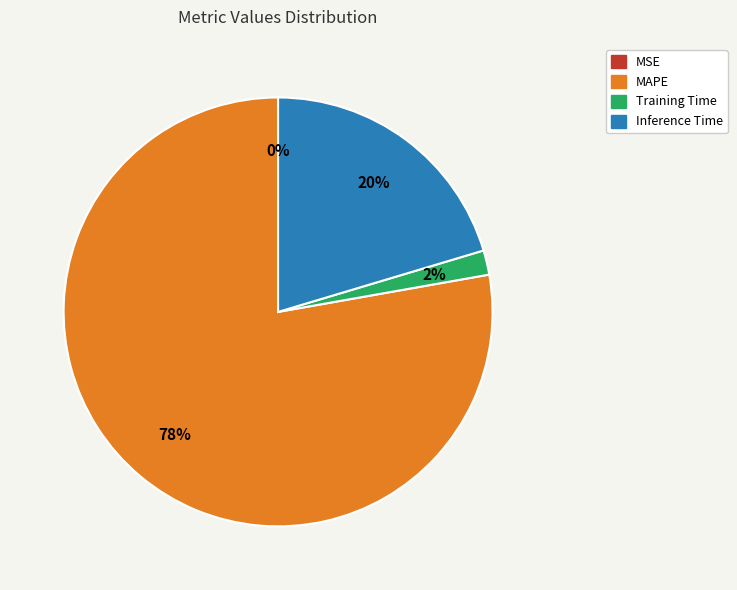

To the nearest percent, what is the difference between the largest and smallest slice percentages?

78%